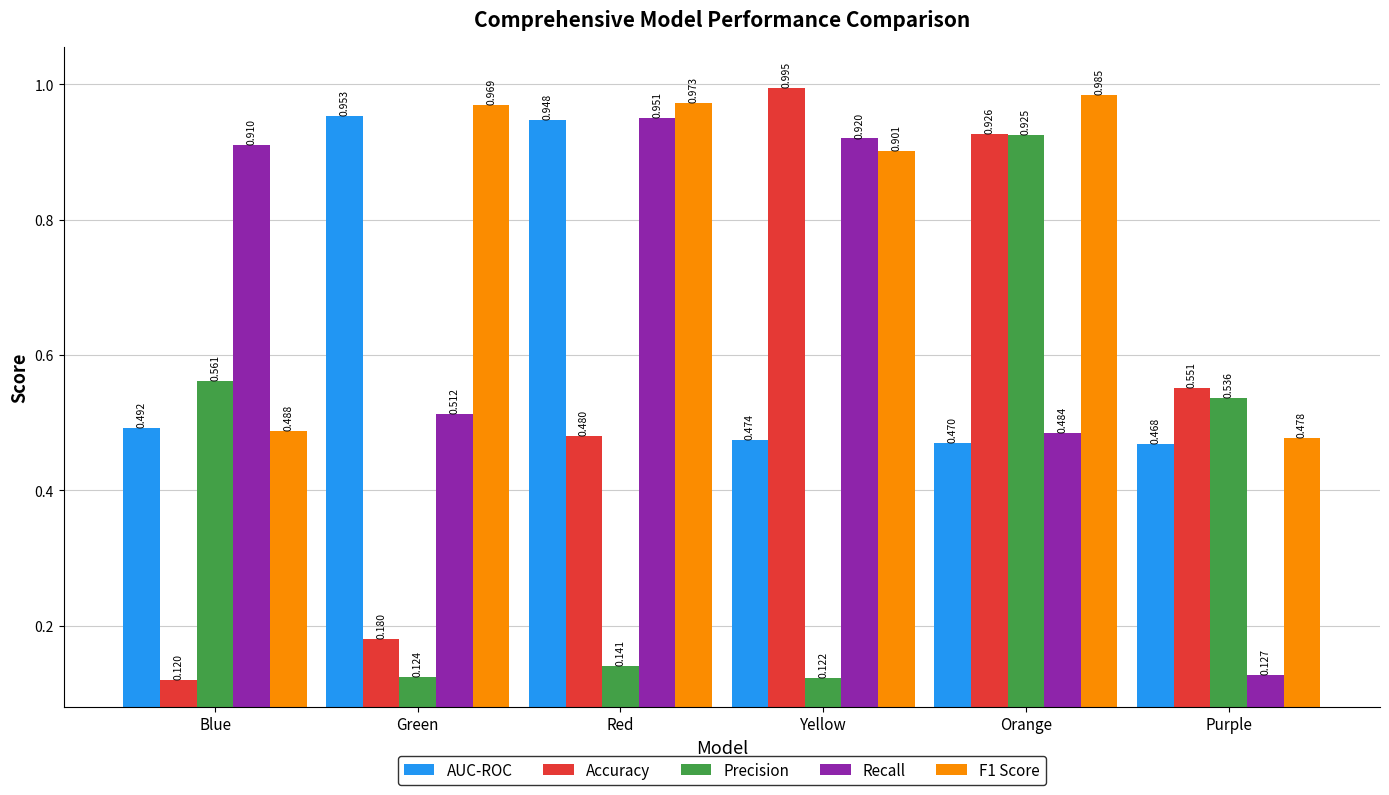

Where is F1 Score nearest to the value 0?

Purple